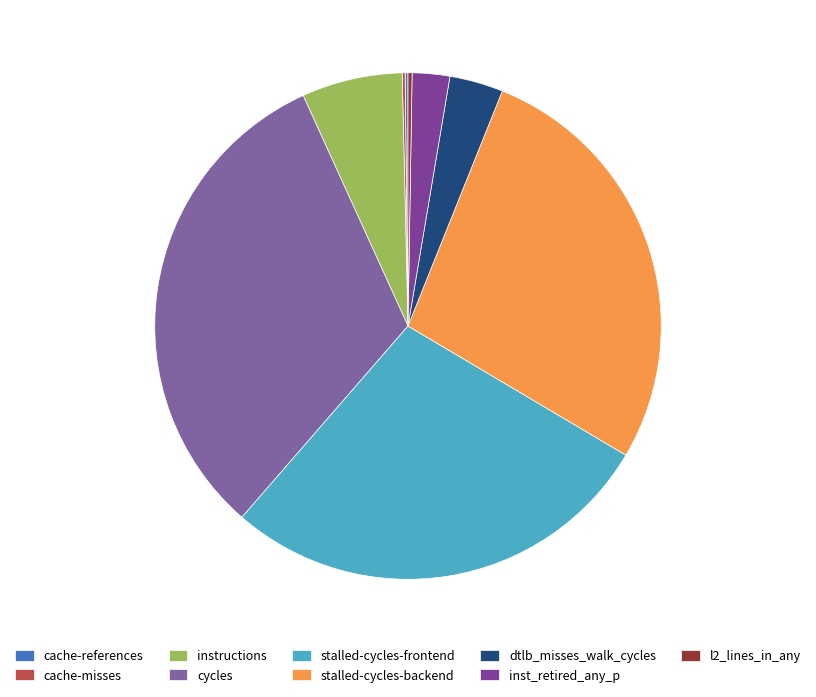

Is the sum of dtlb_misses_walk_cycles and stalled-cycles-frontend greater than half?

No